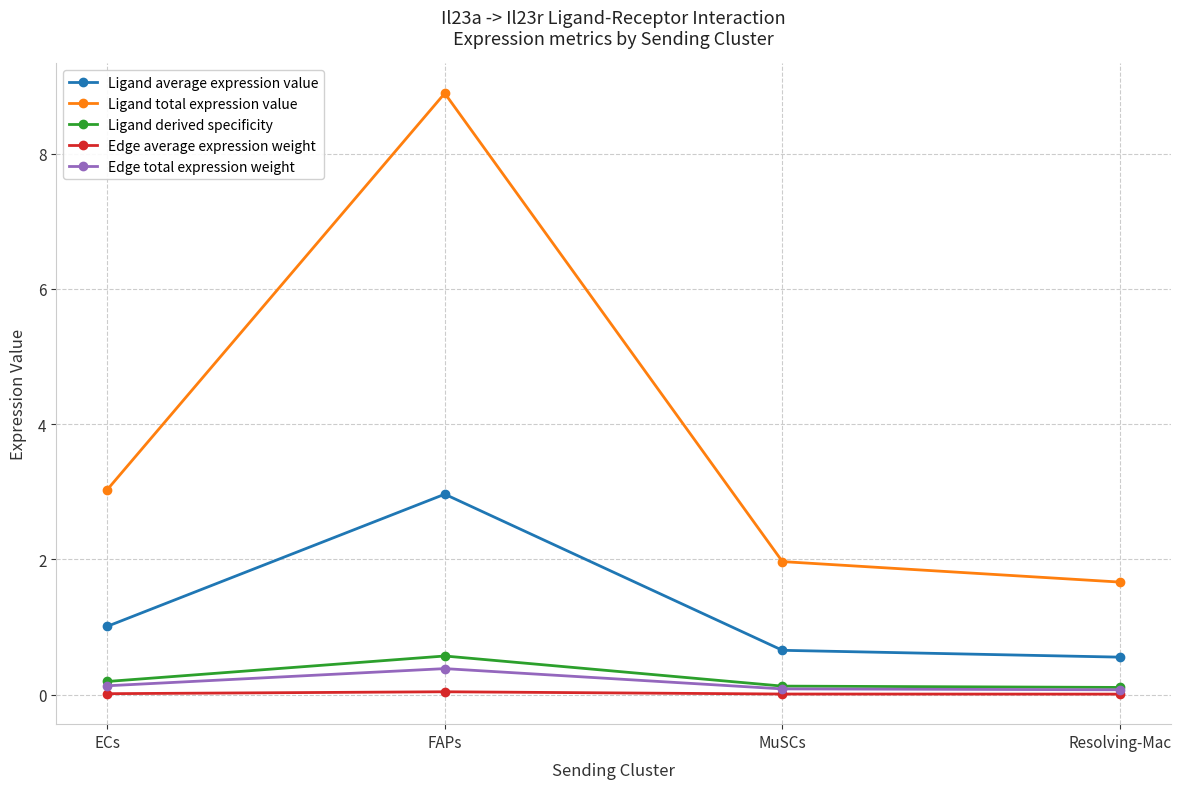

What is the difference between the maximum and minimum values in the Ligand total expression value series?

7.2